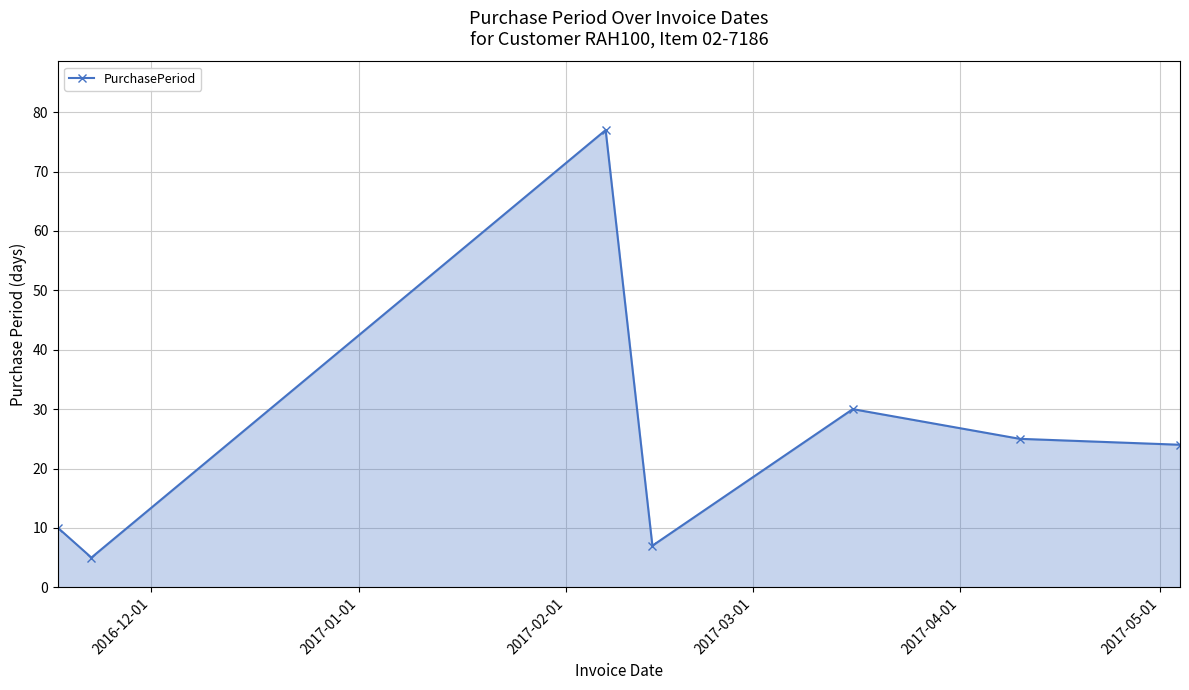

Reading left to right, transcribe all the data shown in this chart.

10	5	77	7	30	25	24